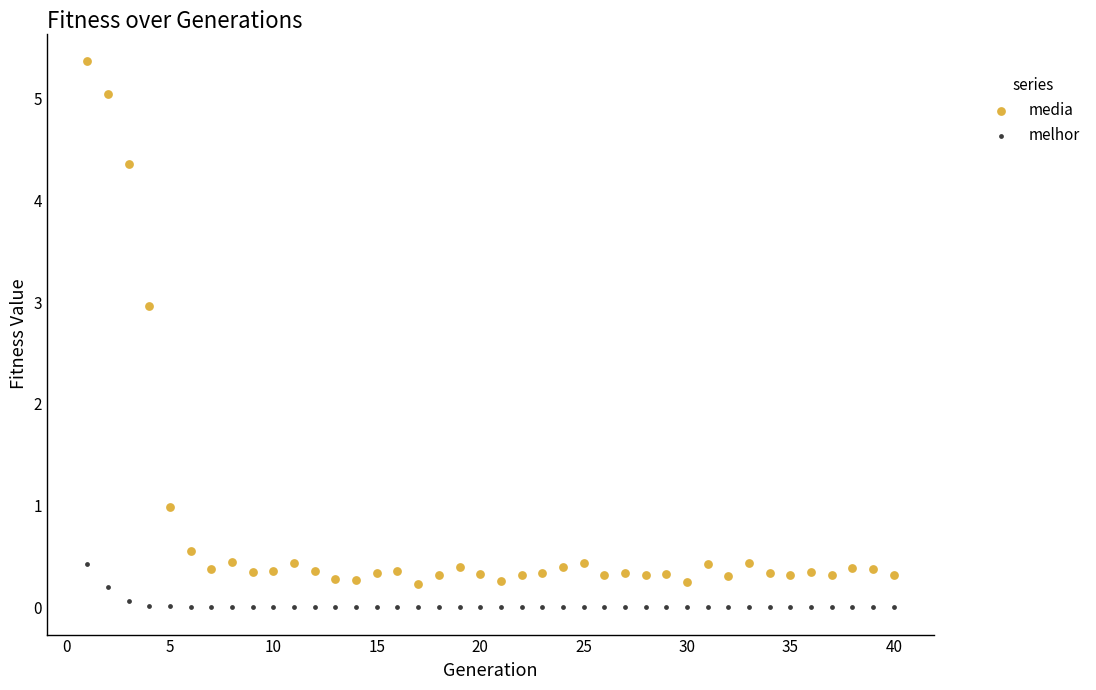

Which series reaches the maximum Y coordinate?

media